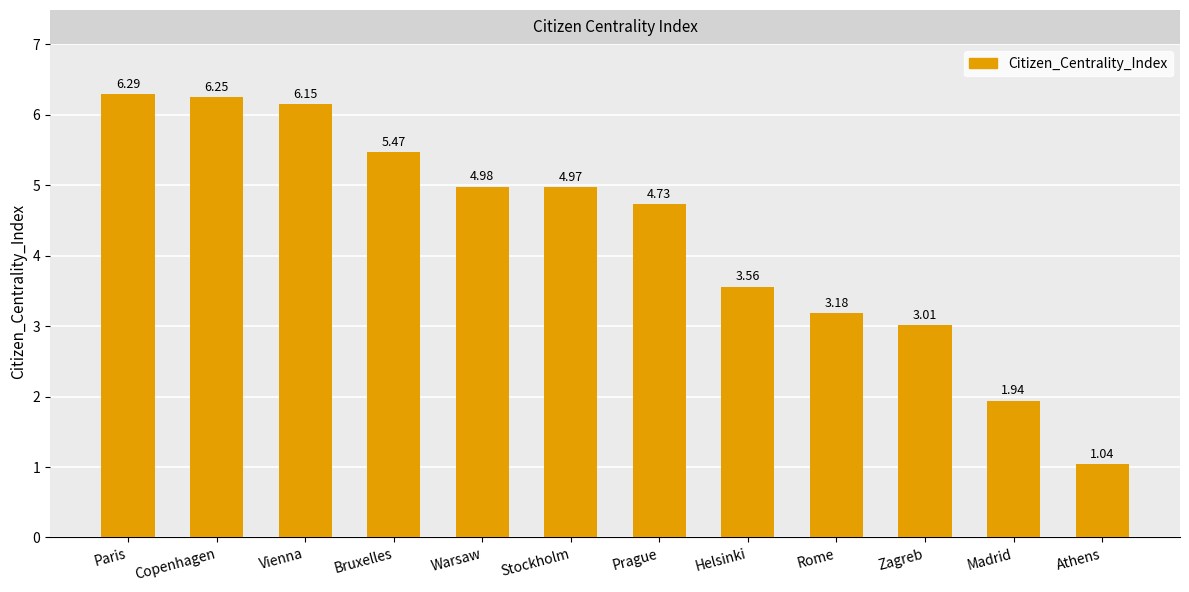

Which has a higher value, Stockholm or Paris?

Paris